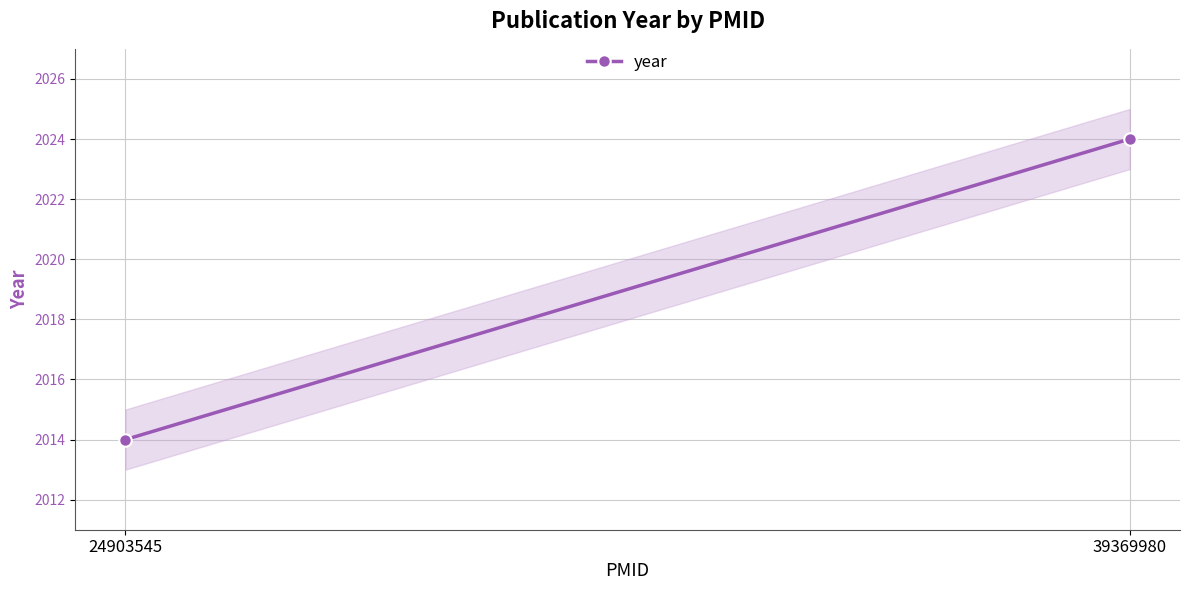

What is the sum of the values at 24903545 and 39369980?

4038